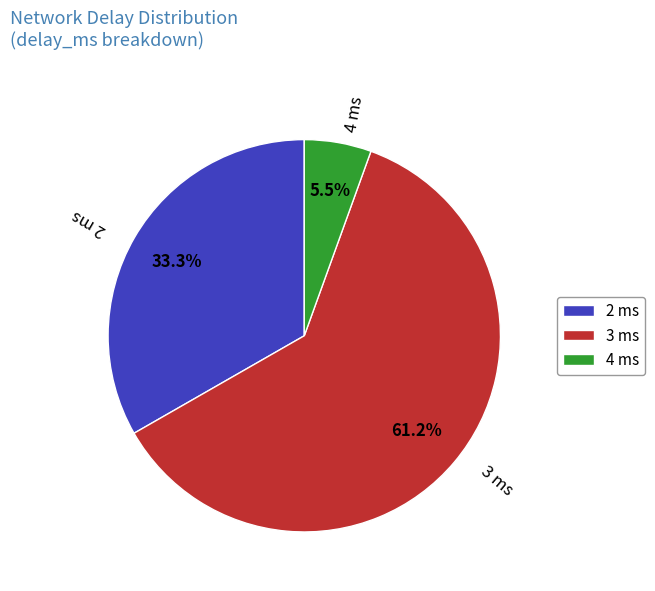

To the nearest percent, what is the combined percentage of 4 ms and 3 ms?

67%